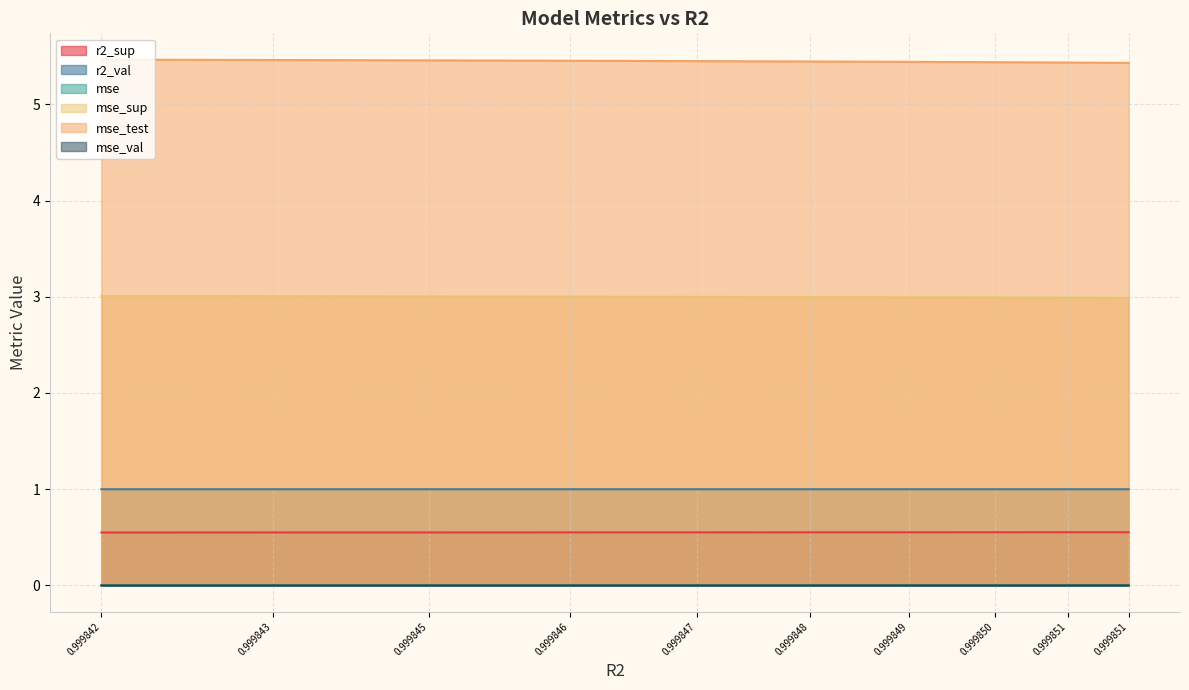

Which series has the largest range (max minus min)?

mse_test